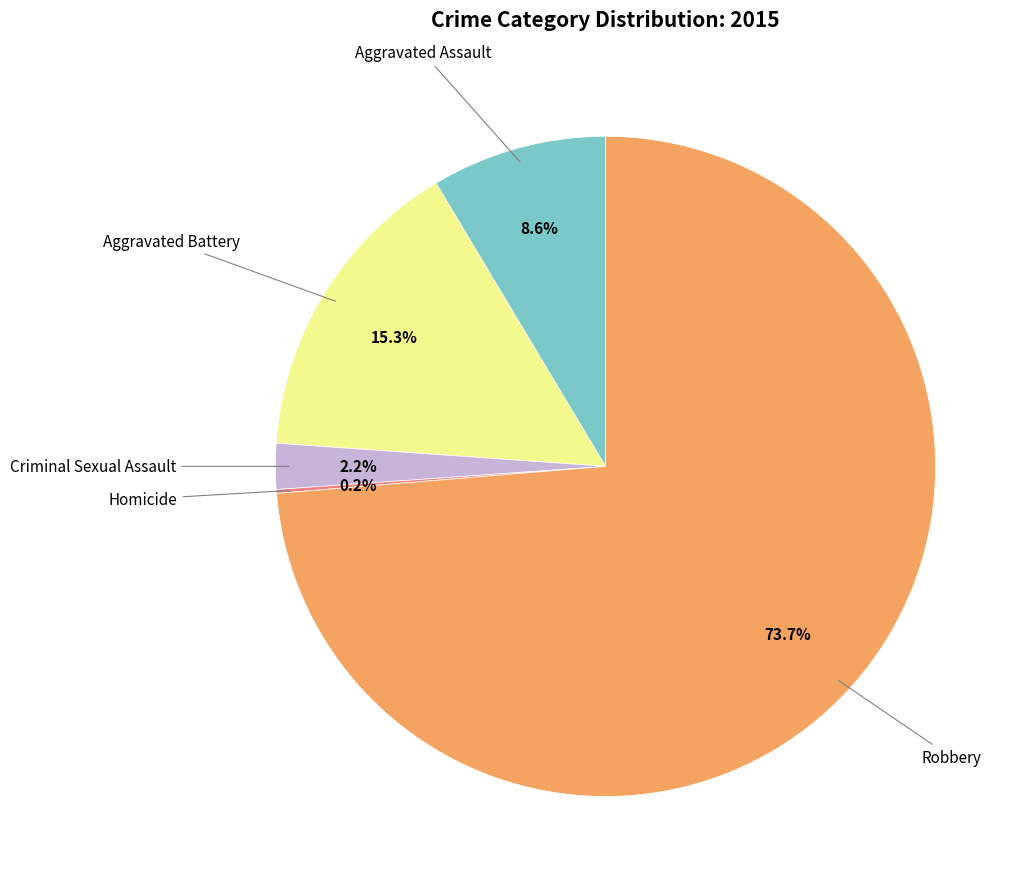

Does any single category account for the majority?

Yes